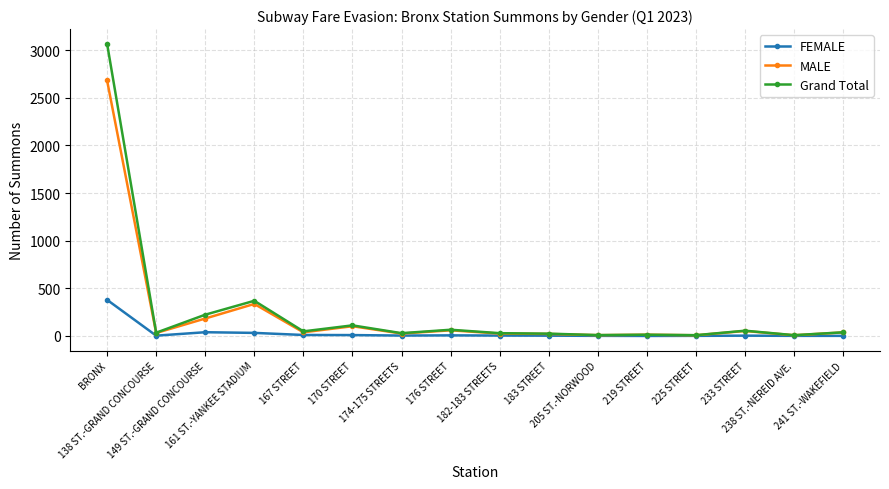

Which series has the widest spread of values?

Grand Total